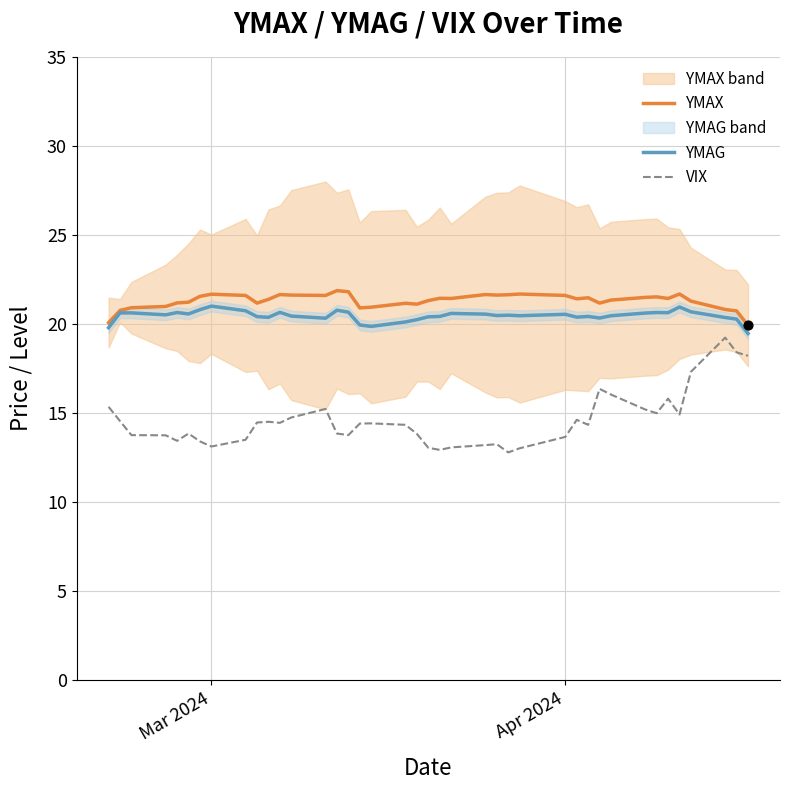

Which series has the largest Y range (max minus min)?

VIX